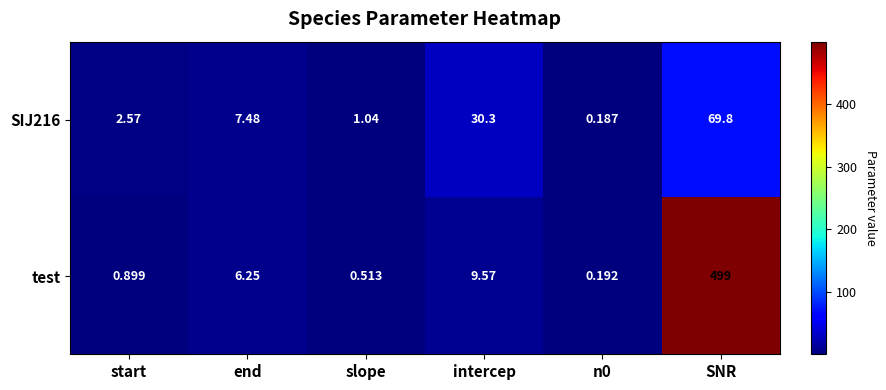

How many series are shown in this chart?

2